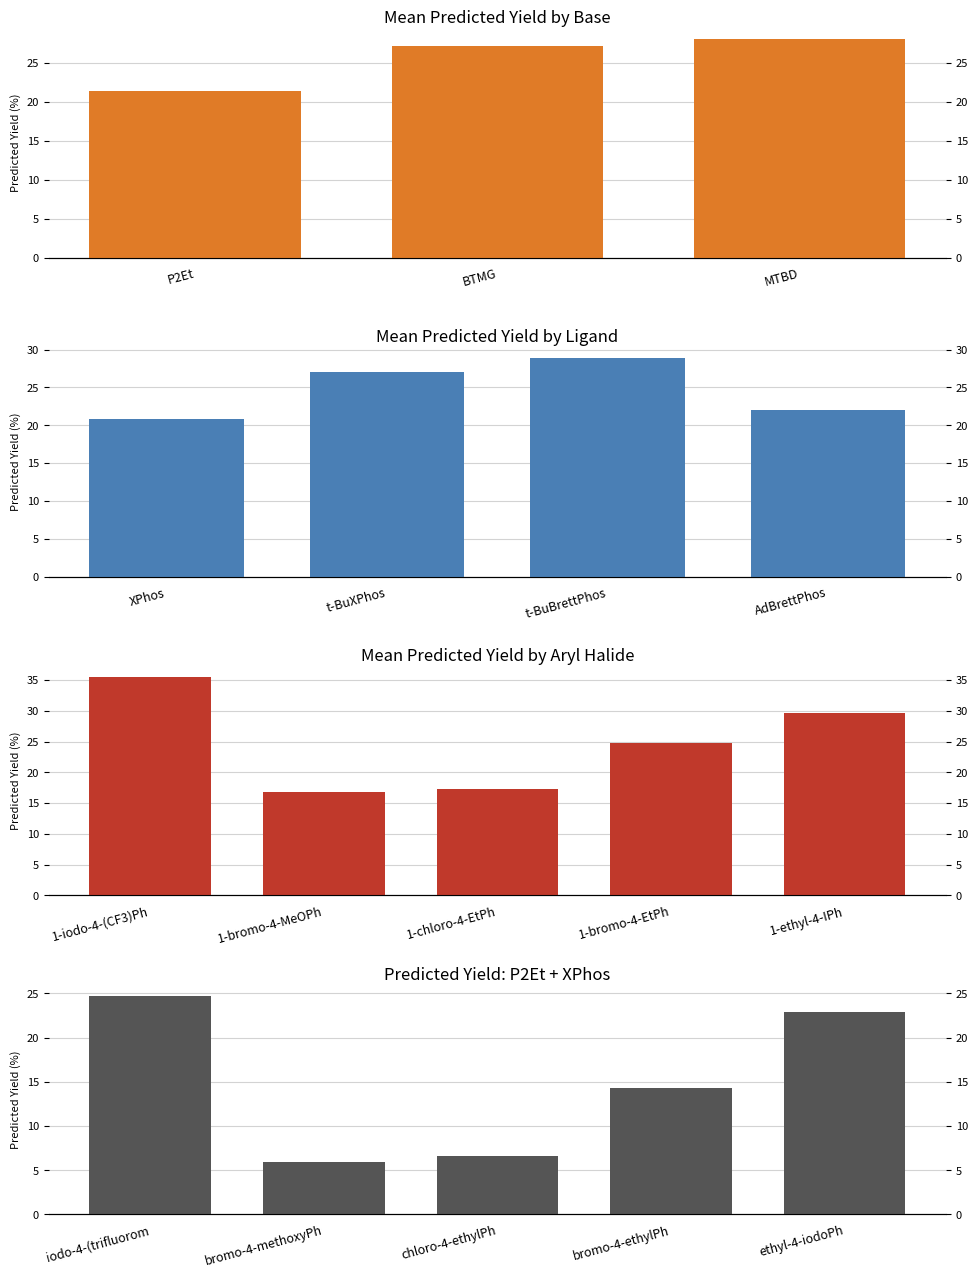

How many data points in P2Et are above 14?

3